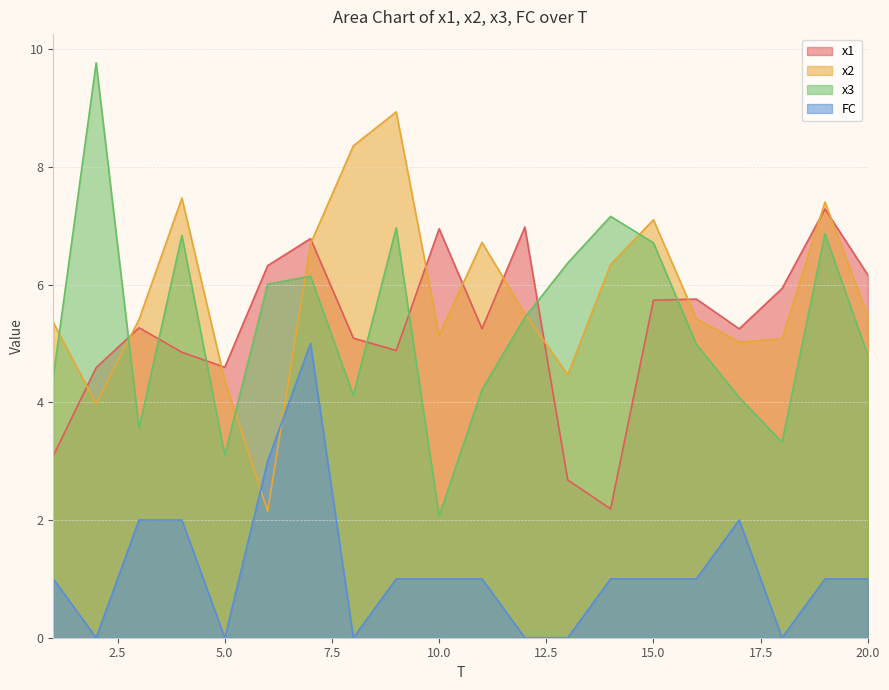

List the series in order of their peak value, lowest first.

FC, x1, x2, x3